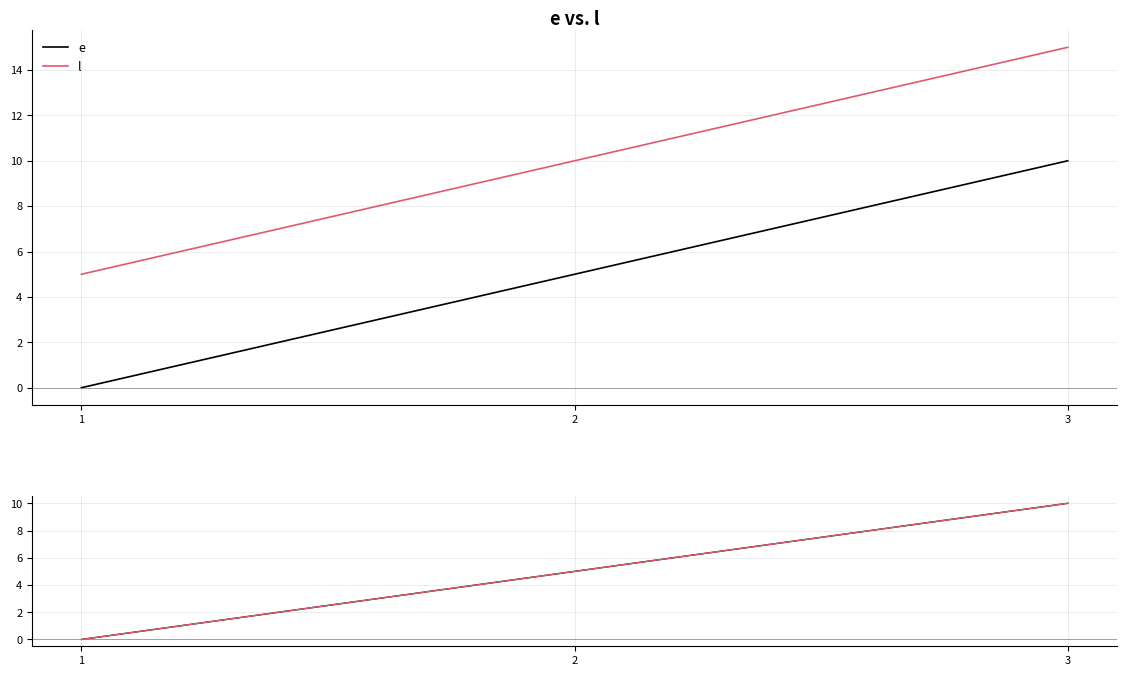

List the series in order of their peak value, lowest first.

e, l